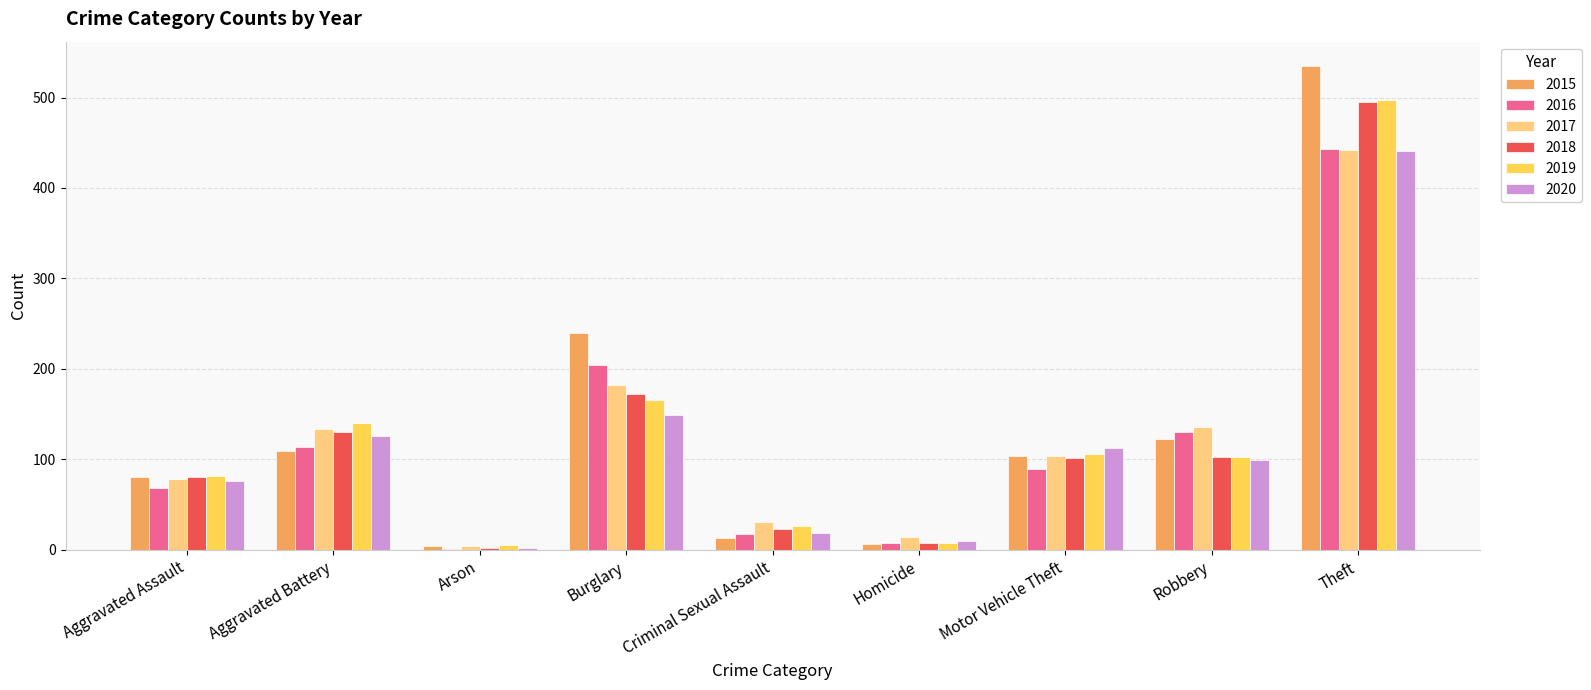

Is it true that 2018 equals 23 at Criminal Sexual Assault?

True